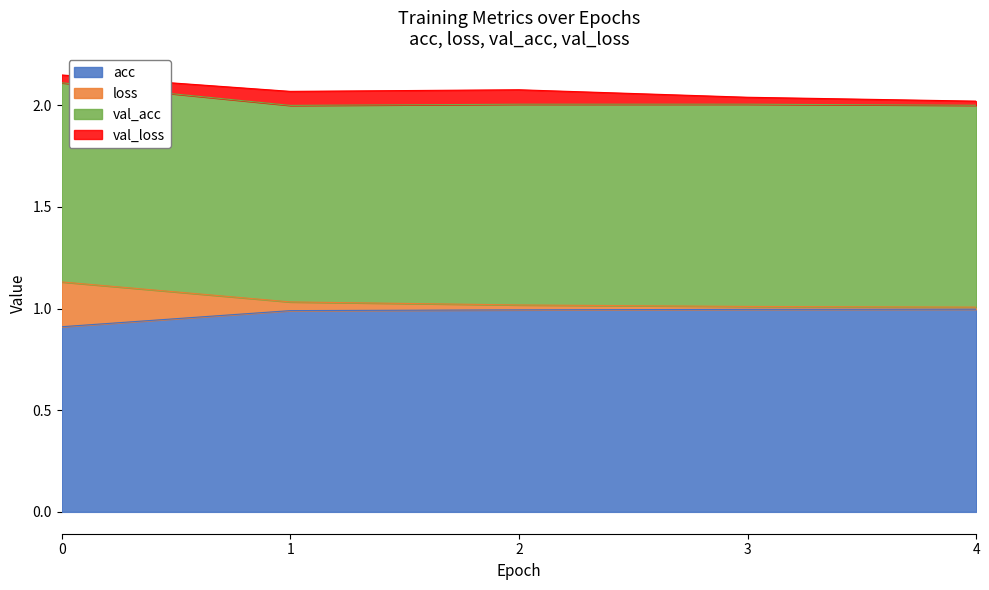

What is the lowest value of the acc series?

0.9